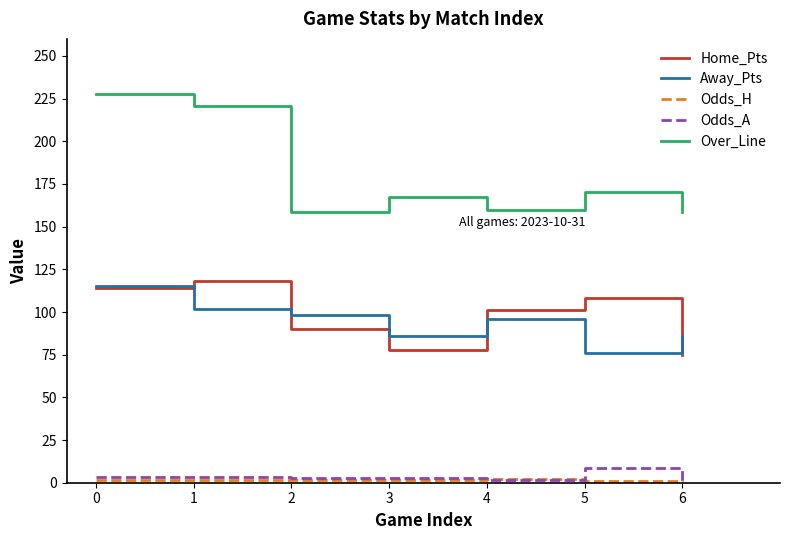

Between 1 and 5, which series saw the biggest shift?

Over_Line